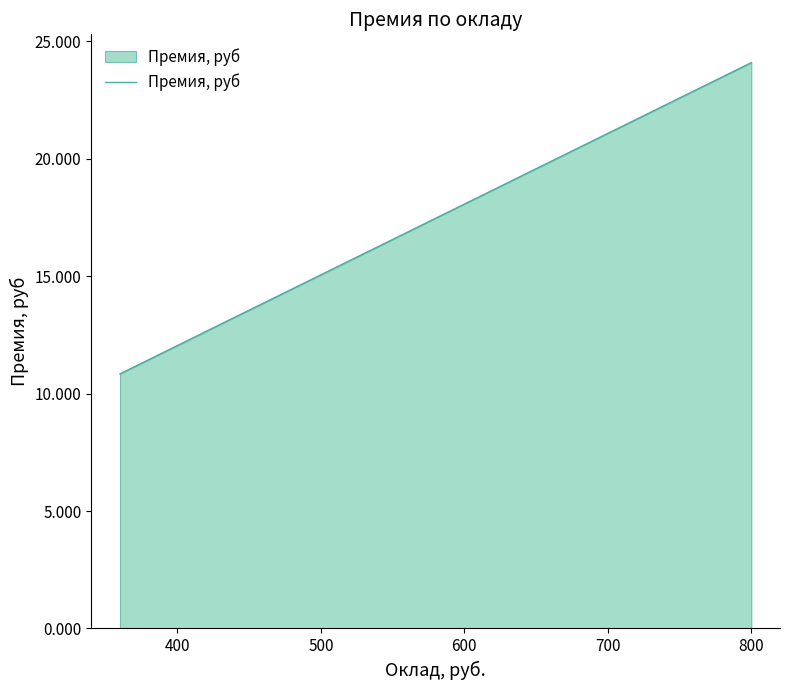

What is the difference between the second highest and minimum values?

7.2